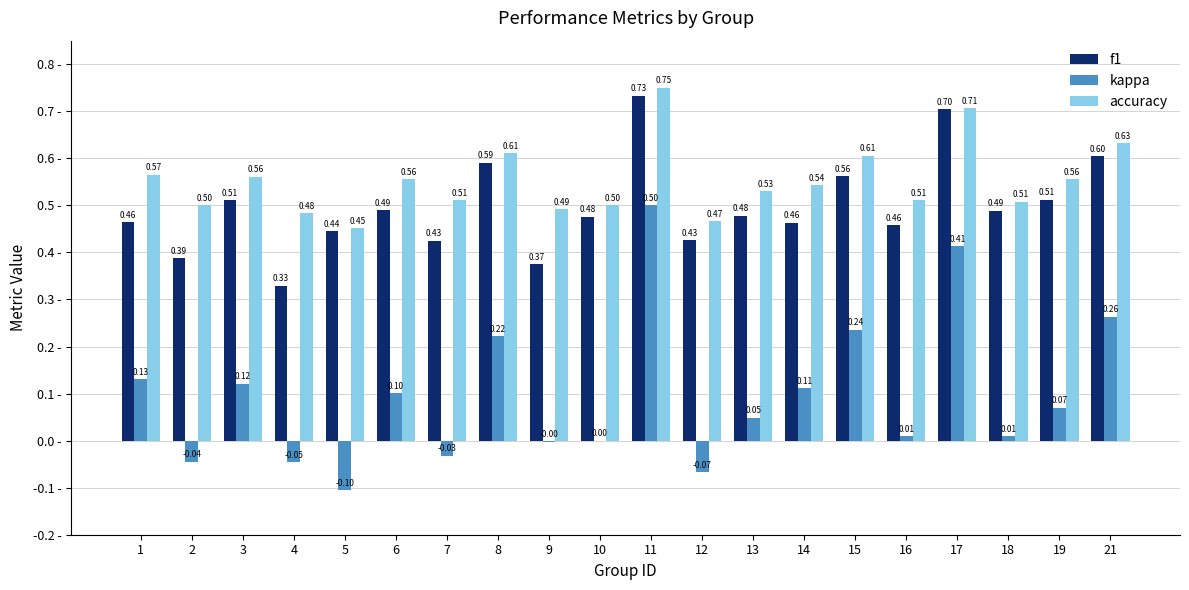

What is the sum of all f1 values?

9.9